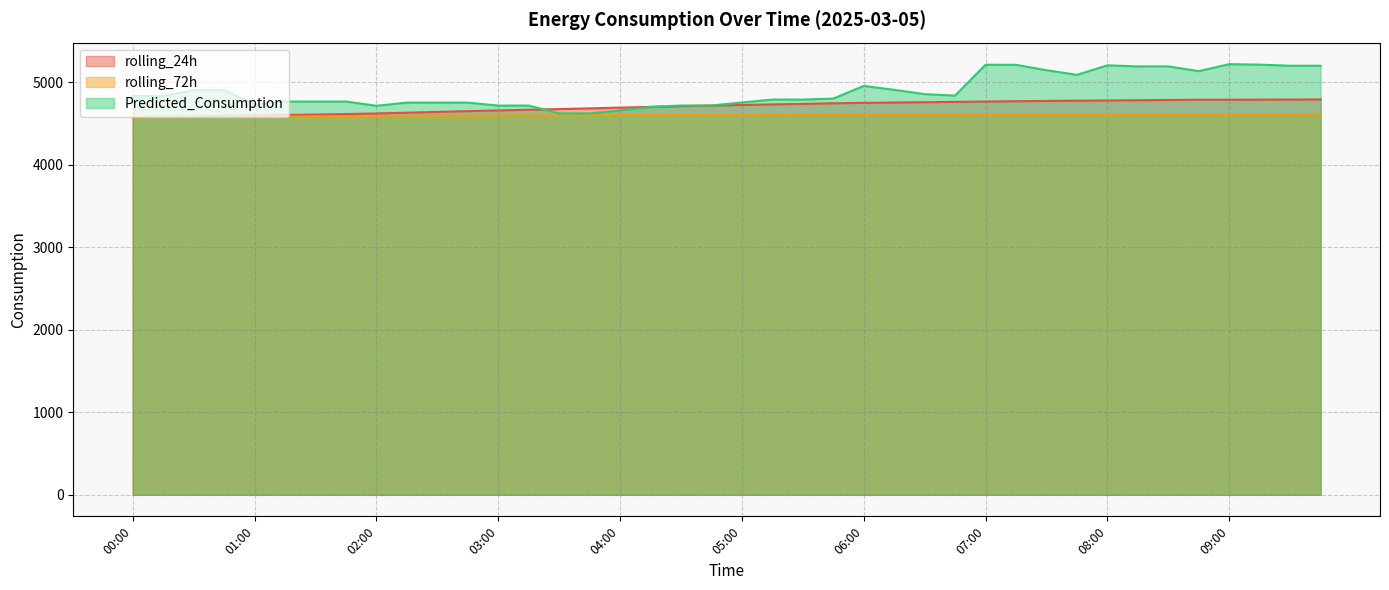

True or false: rolling_24h has a value of 4710.2 at 04:30.

True